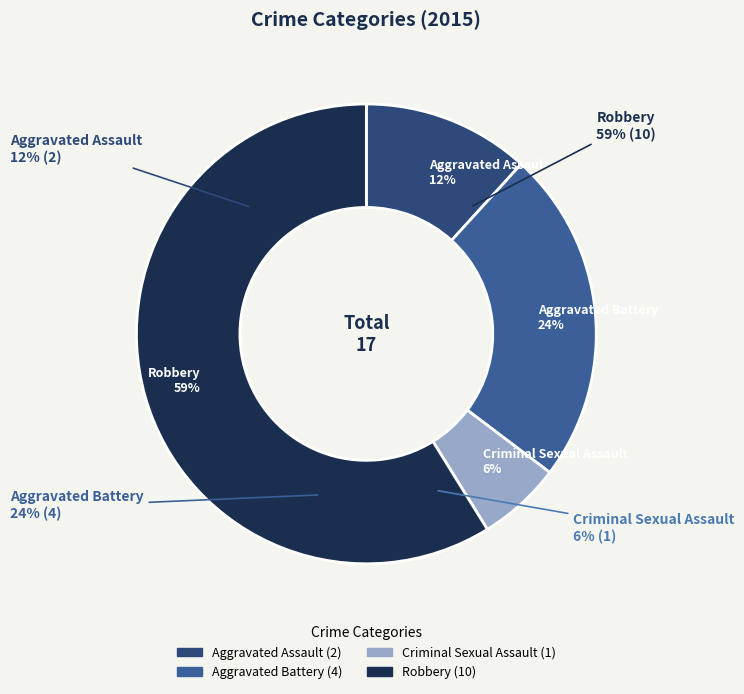

Is there any slice that represents more than half of the pie?

Yes